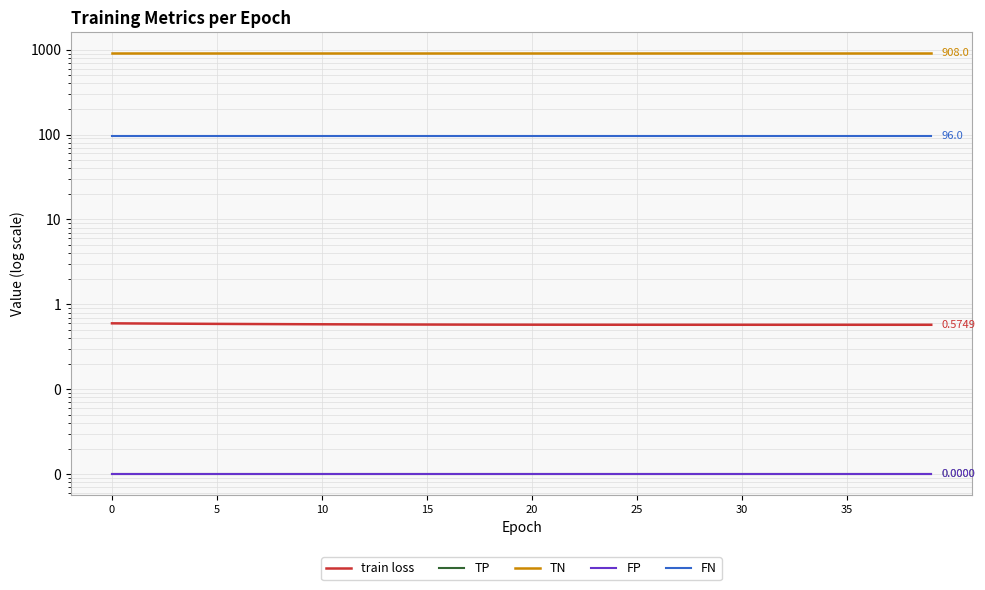

What are all the series names shown in the legend?

train loss, TP, TN, FP, FN